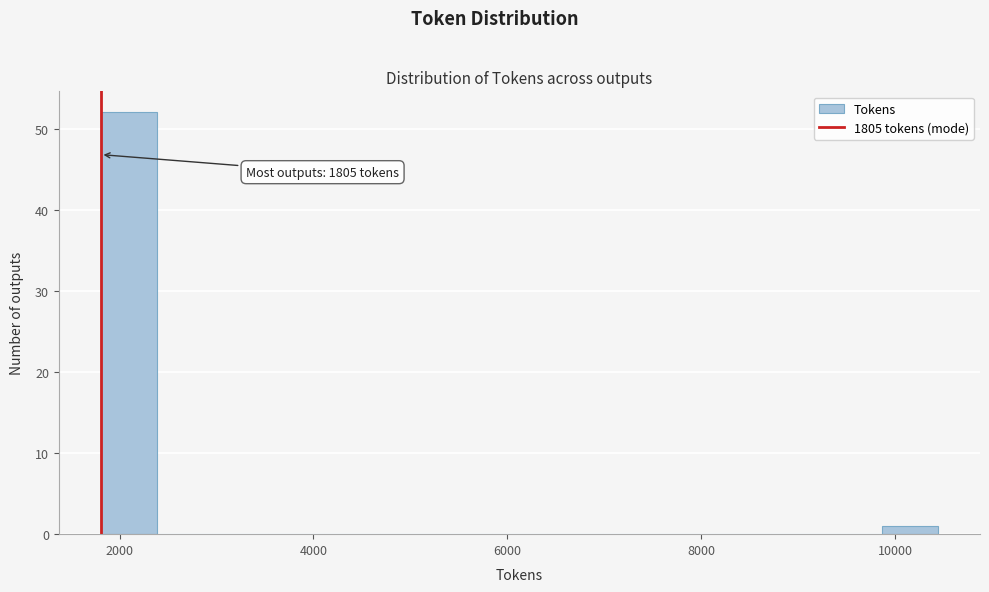

Around what value on the x-axis is the tallest bar? Give the approximate position of its centre, as read against the axis.

2000